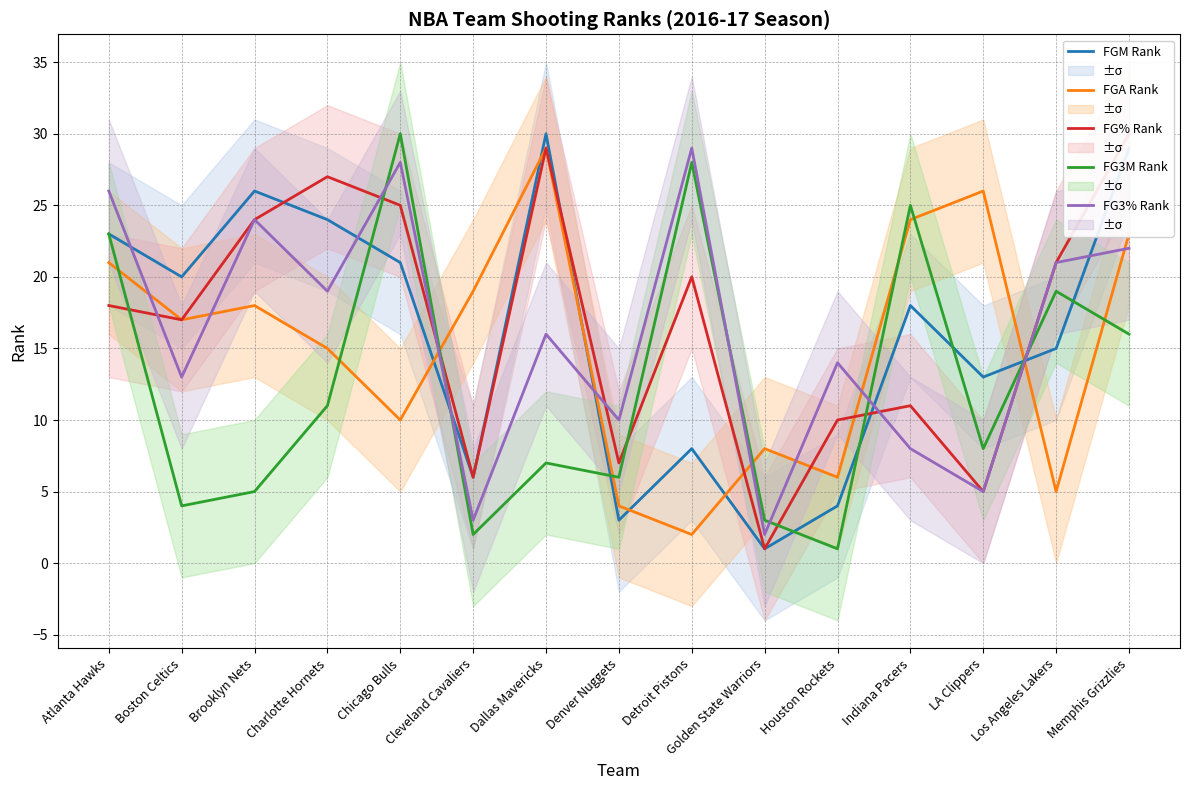

Where is the first local maximum for FG3% Rank?

Brooklyn Nets